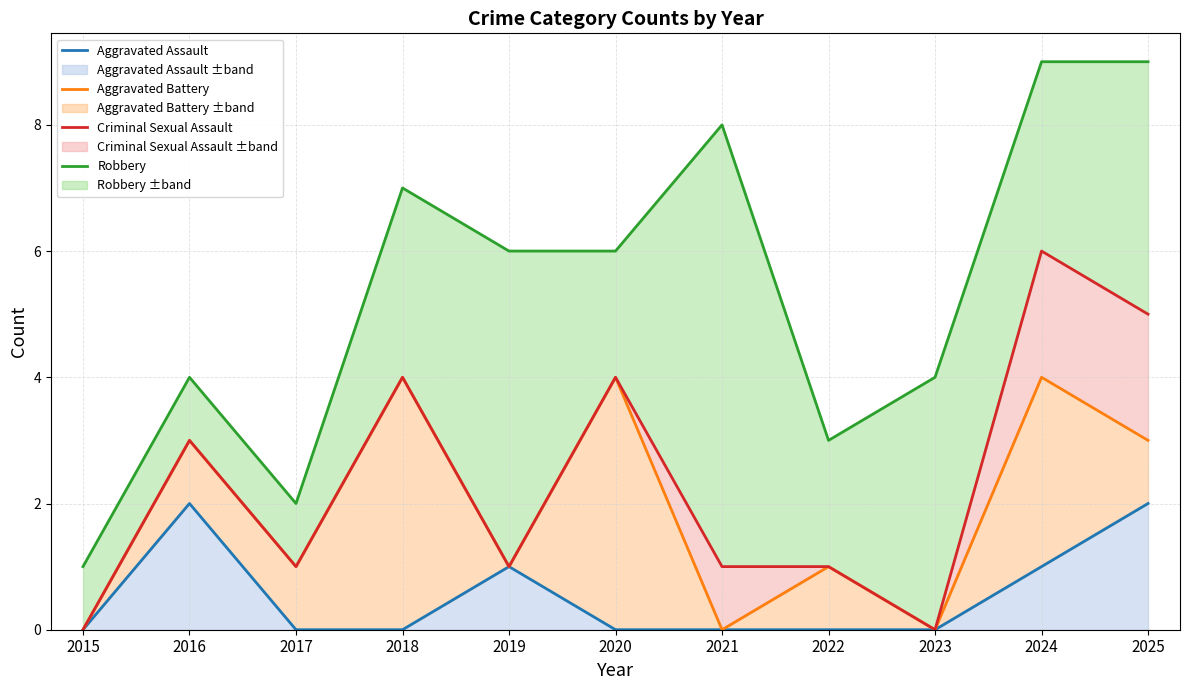

What is the sum of all Aggravated Assault values?

6